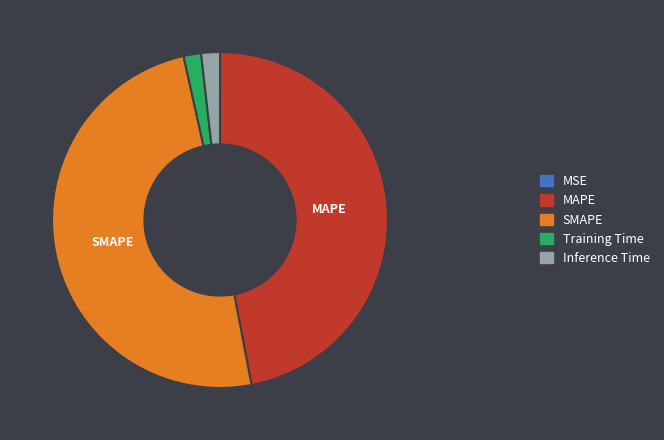

Is there any slice that represents more than half of the pie?

No